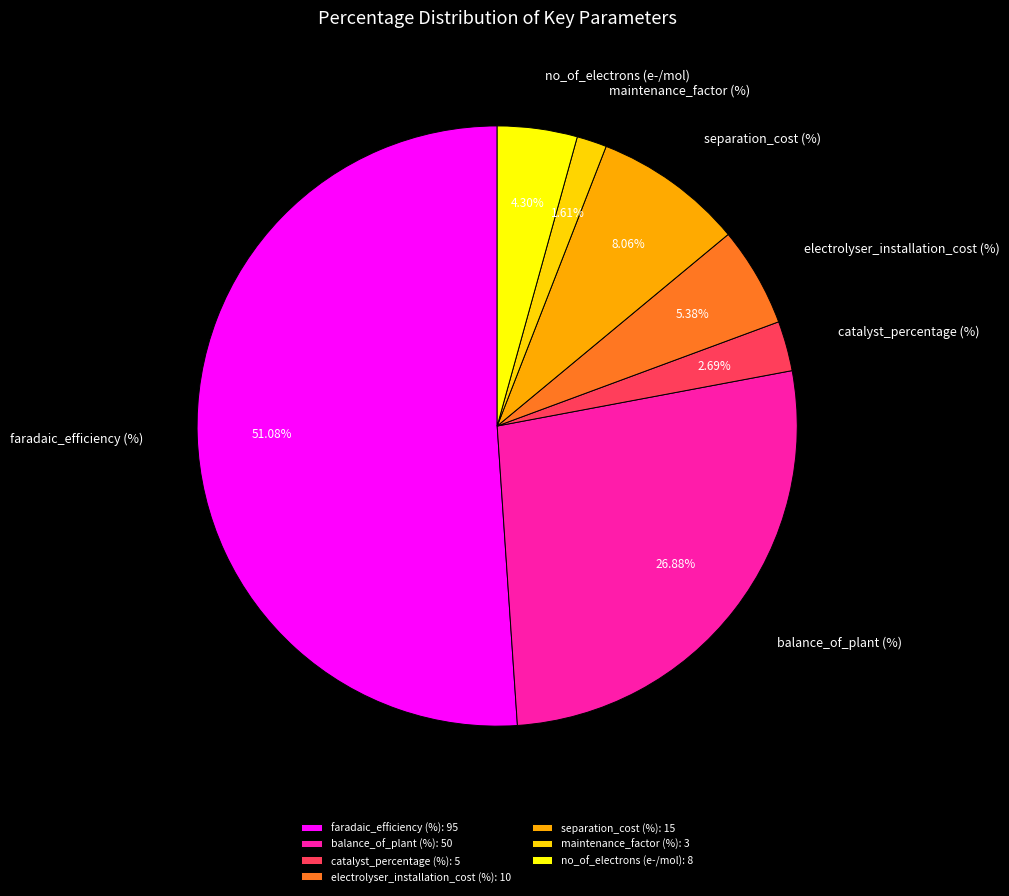

Rank the categories by value from lowest to highest.

maintenance_factor (%), catalyst_percentage (%), no_of_electrons (e-/mol), electrolyser_installation_cost (%), separation_cost (%), balance_of_plant (%), faradaic_efficiency (%)